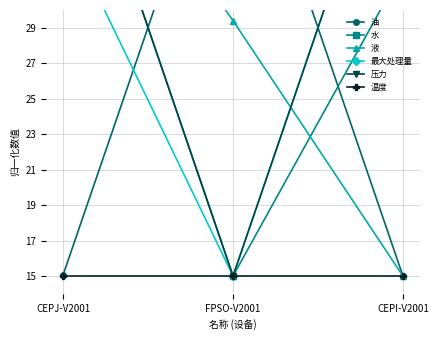

At which label is 最大处理量 closest to 29?

CEPJ-V2001